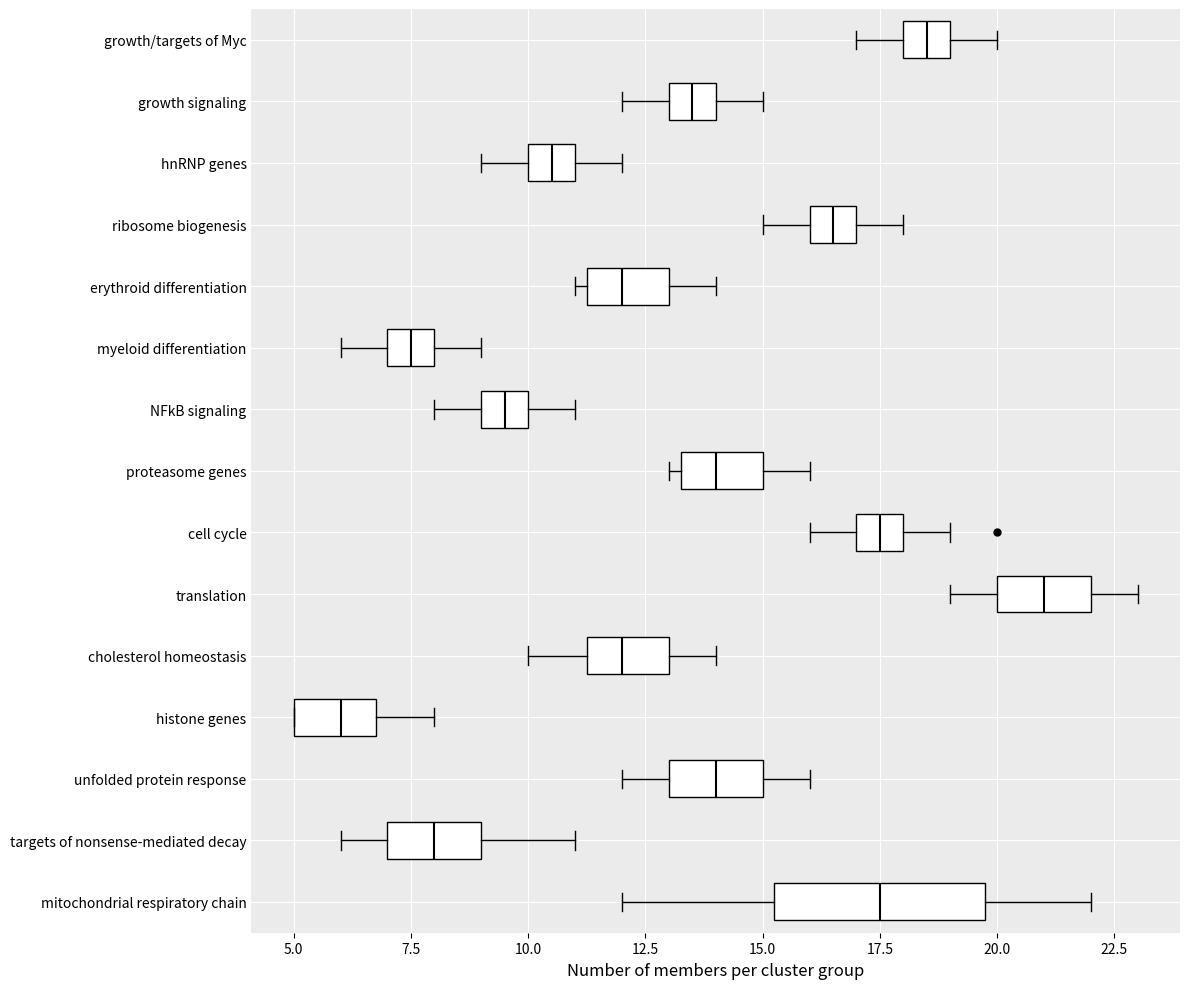

Where does the left whisker of the box for unfolded protein response end on the x-axis? The values are not printed on the chart, so give them approximately, as read against the axis.

12.0